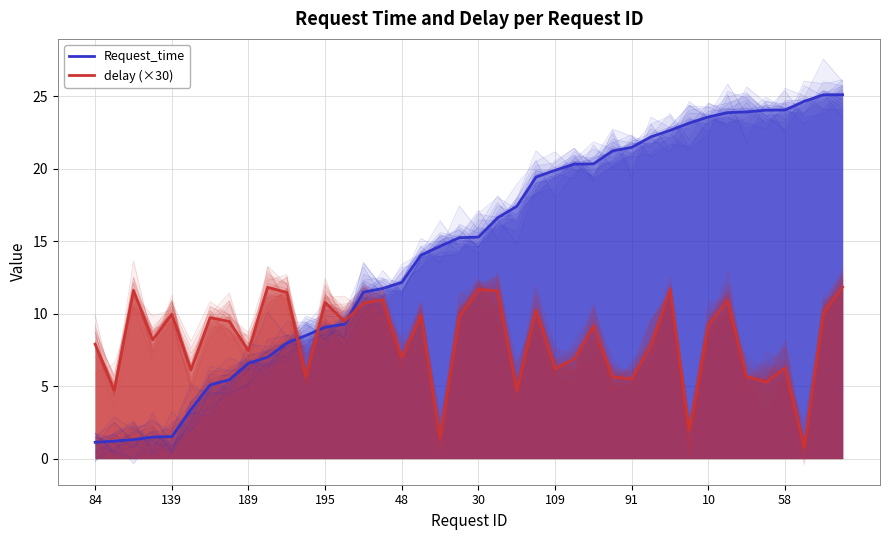

What is the value of the delay (×30) point at the 9th from the left?

7.4